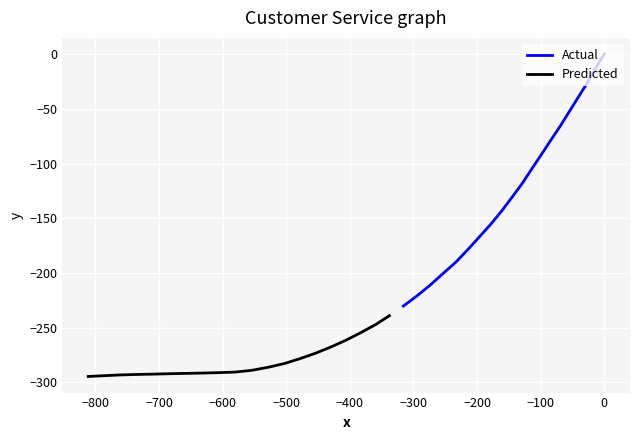

Is this an area chart (filled region under the line)?

No